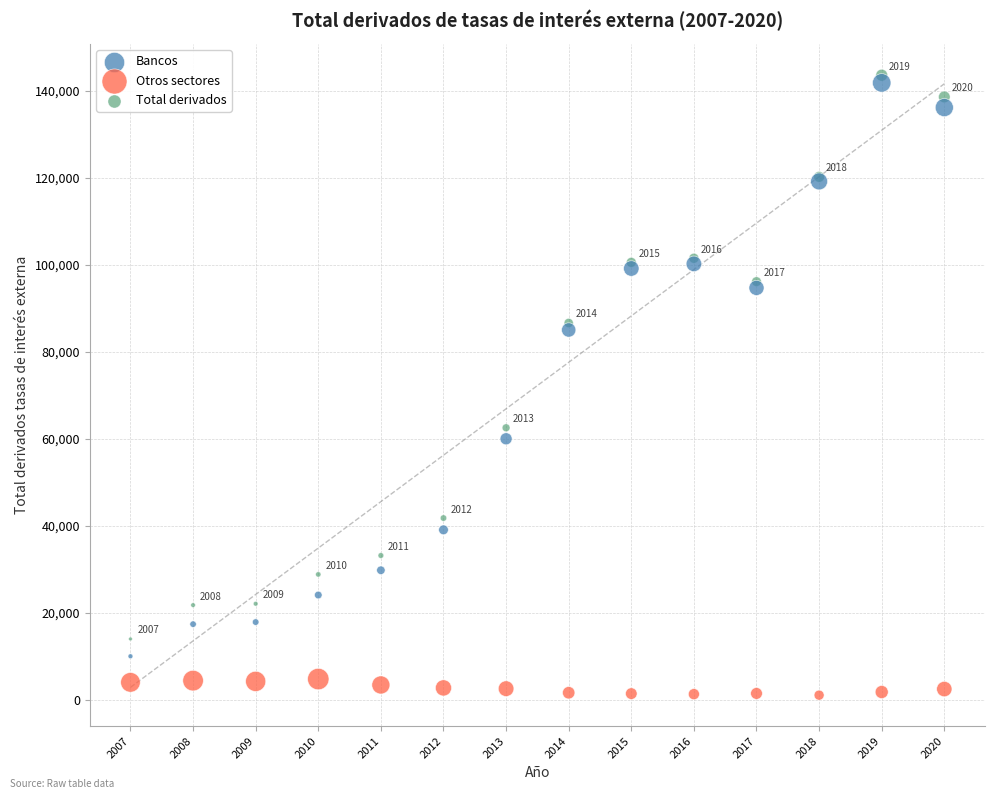

What are all the series names shown in the legend?

Bancos, Otros sectores, Total derivados